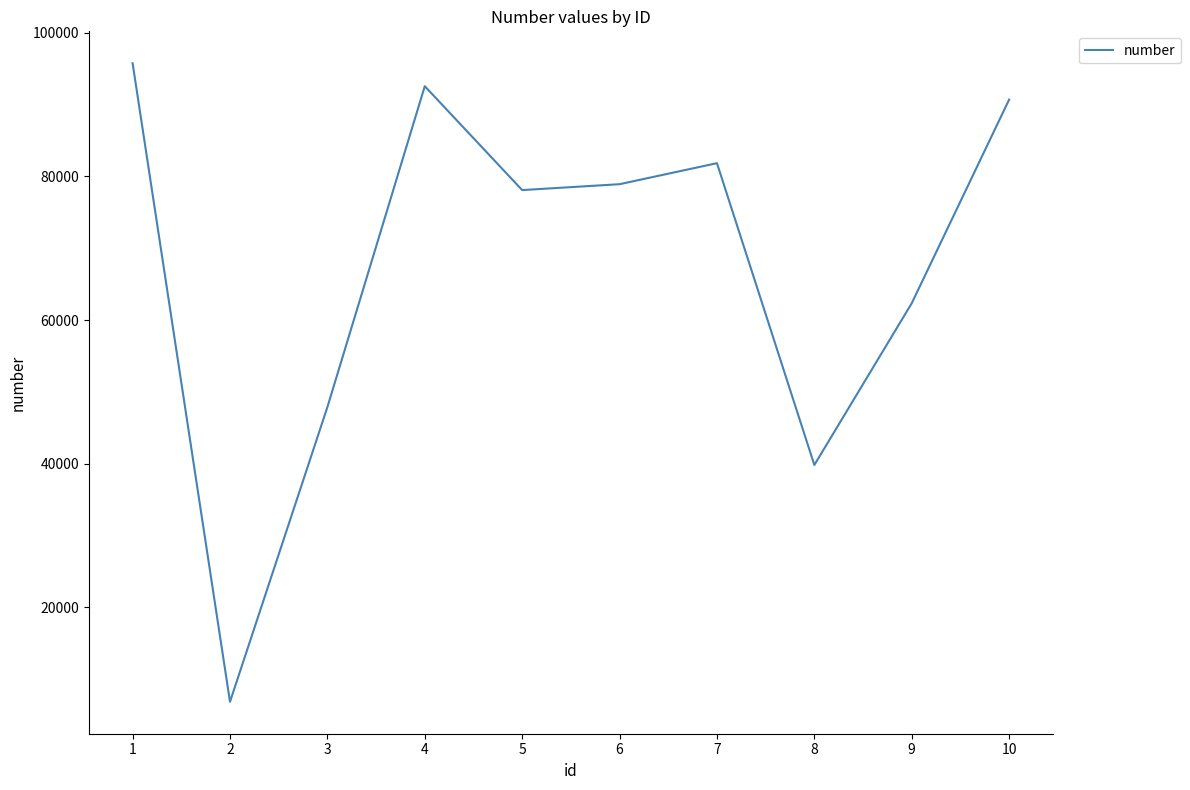

How many lines are shown in the chart?

1